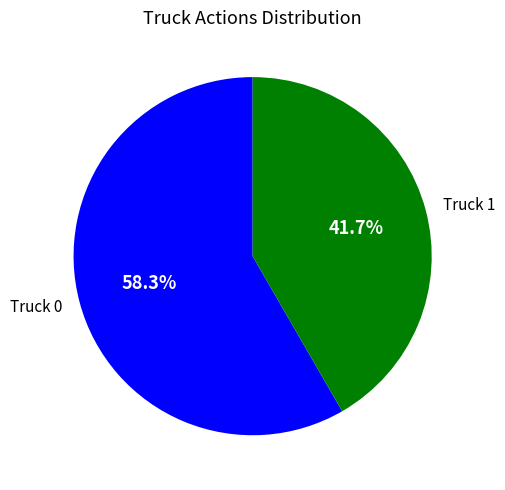

How many slices are in this pie chart?

2